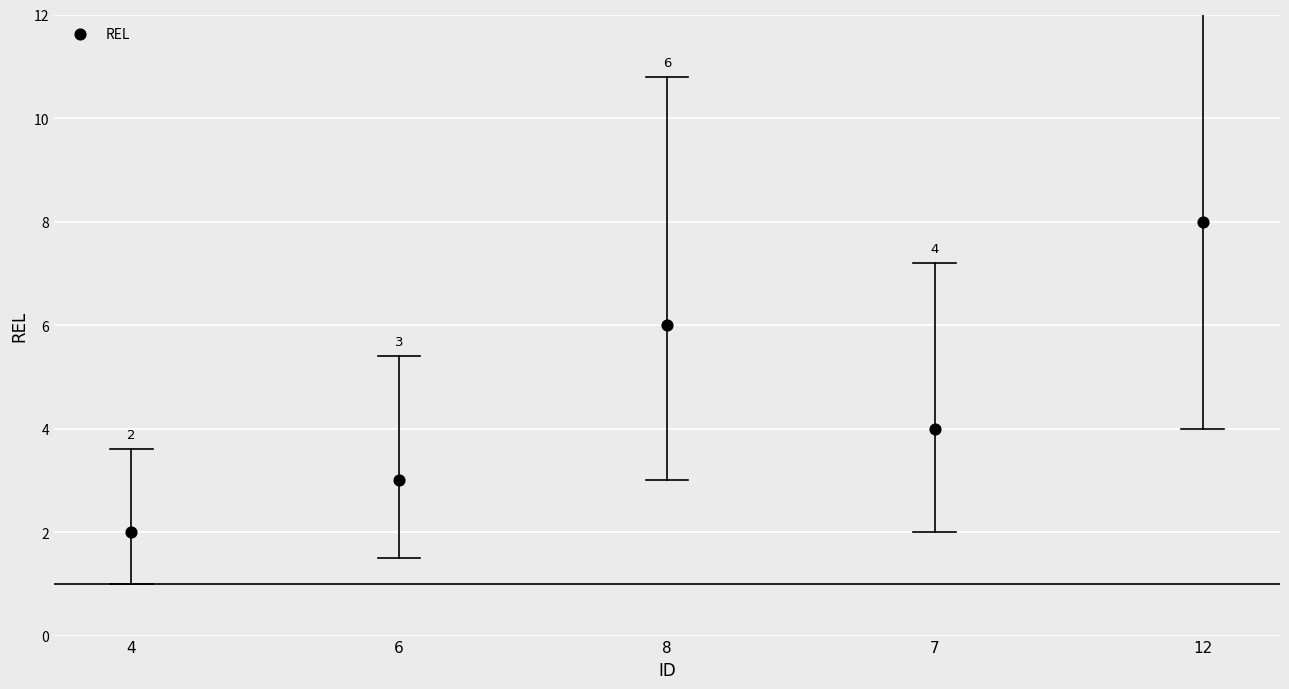

What is the average Y value?

5